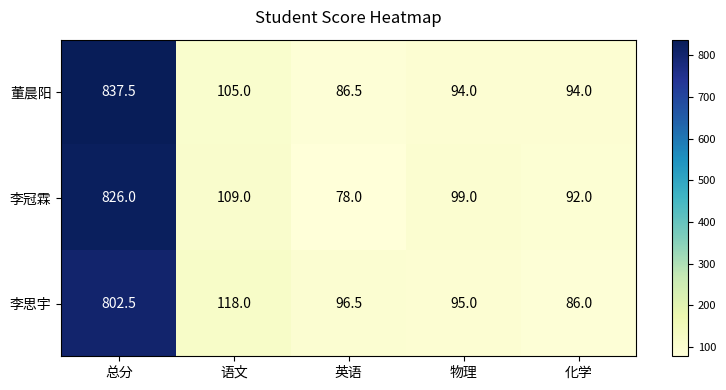

At 化学, list the series in order from largest to smallest.

董晨阳, 李冠霖, 李思宇